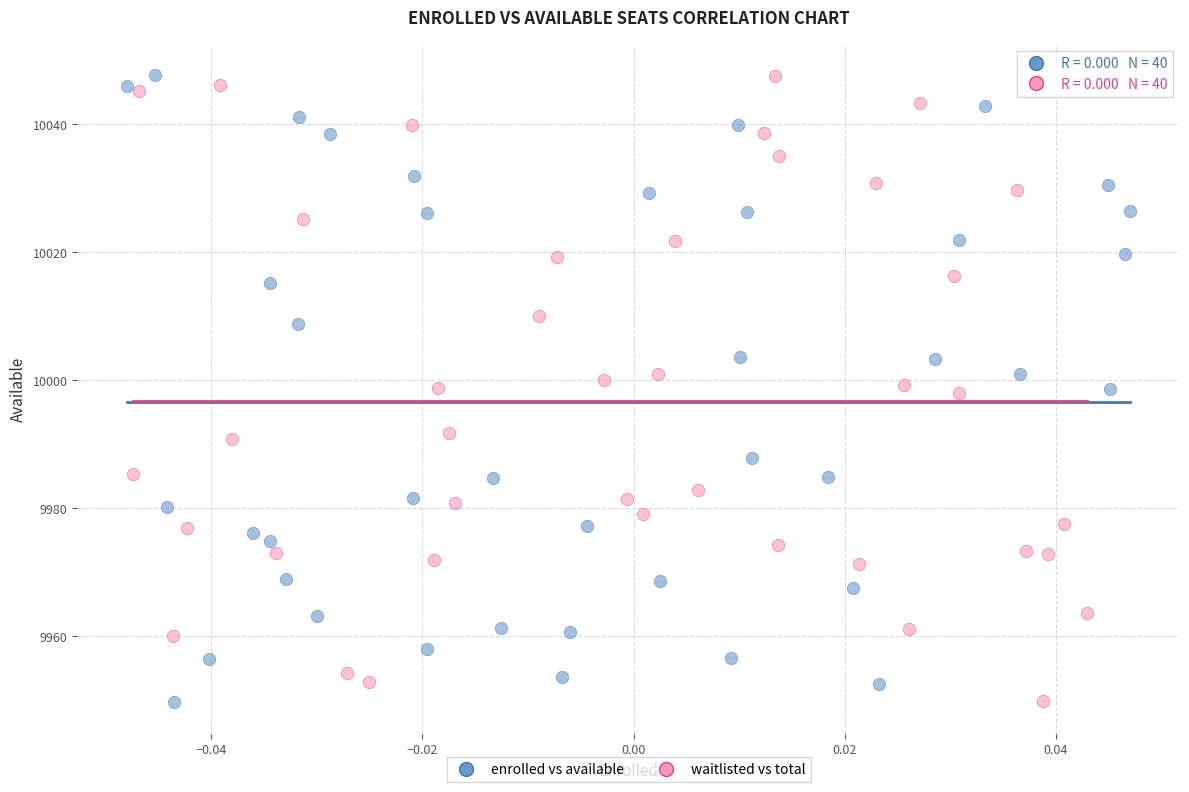

What are all the series names shown in the legend?

enrolled vs available, waitlisted vs total